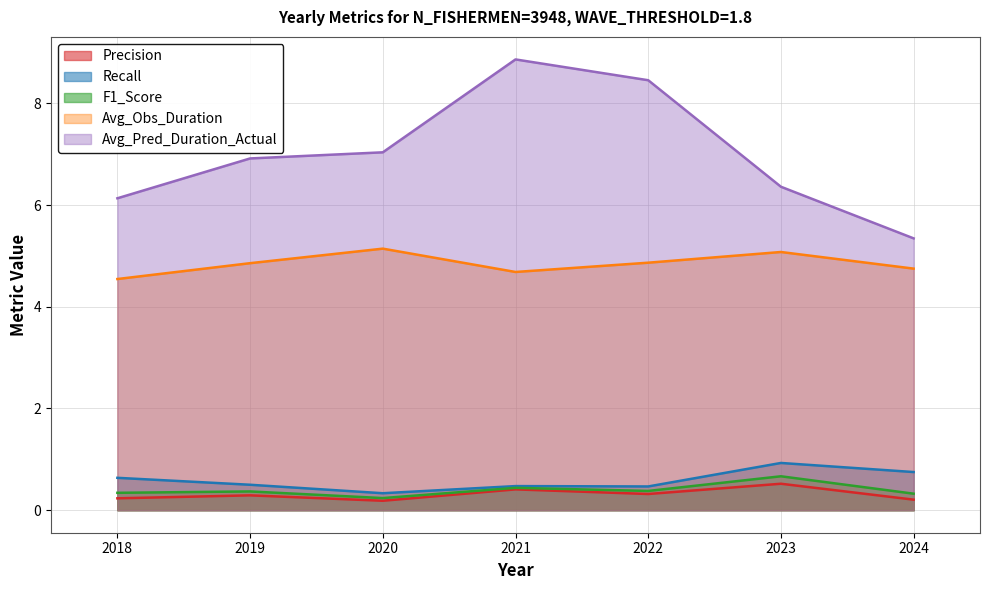

True or false: Avg_Pred_Duration_Actual and Precision intersect in this chart.

False